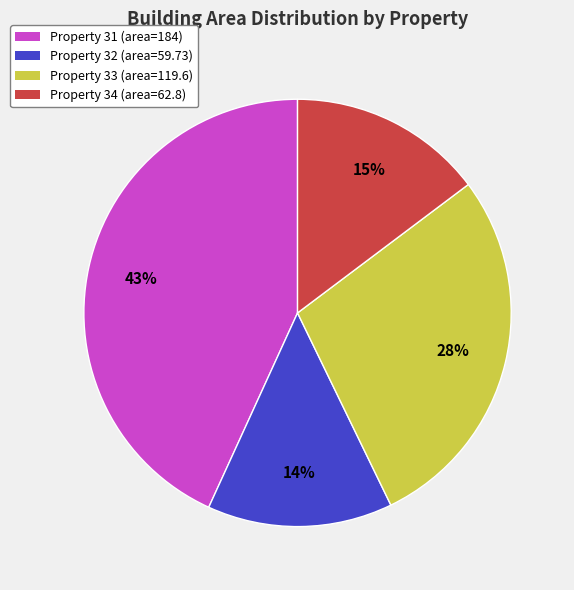

Is there a majority slice in this chart?

No